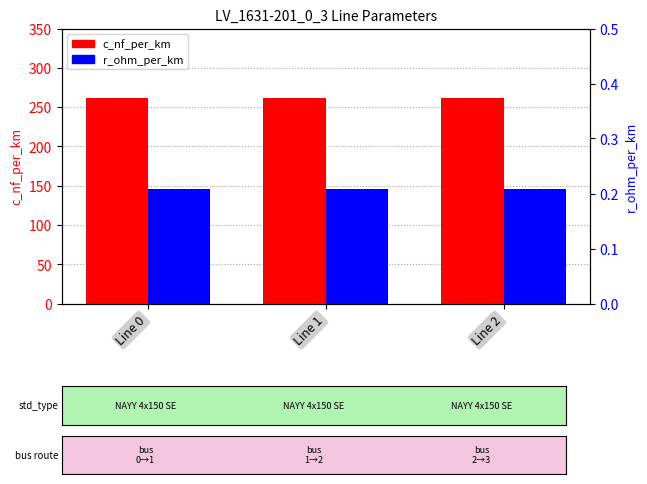

What is the sum of the c_nf_per_km values at Line 1 and Line 0?

522.0